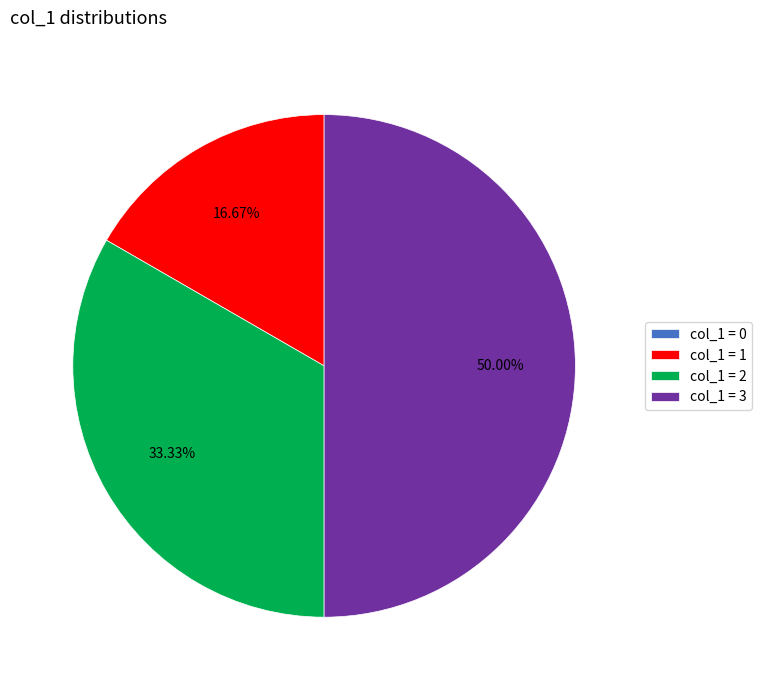

What is the ratio of the value at col_1 = 3 to the value at col_1 = 1?

3.0